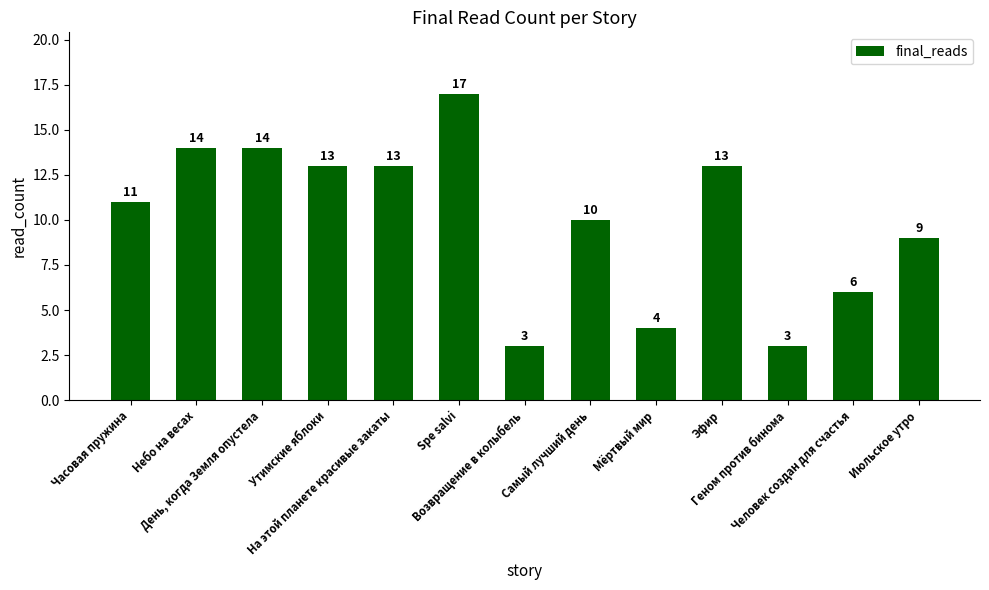

Where is the data nearest to the value 10?

Самый лучший день